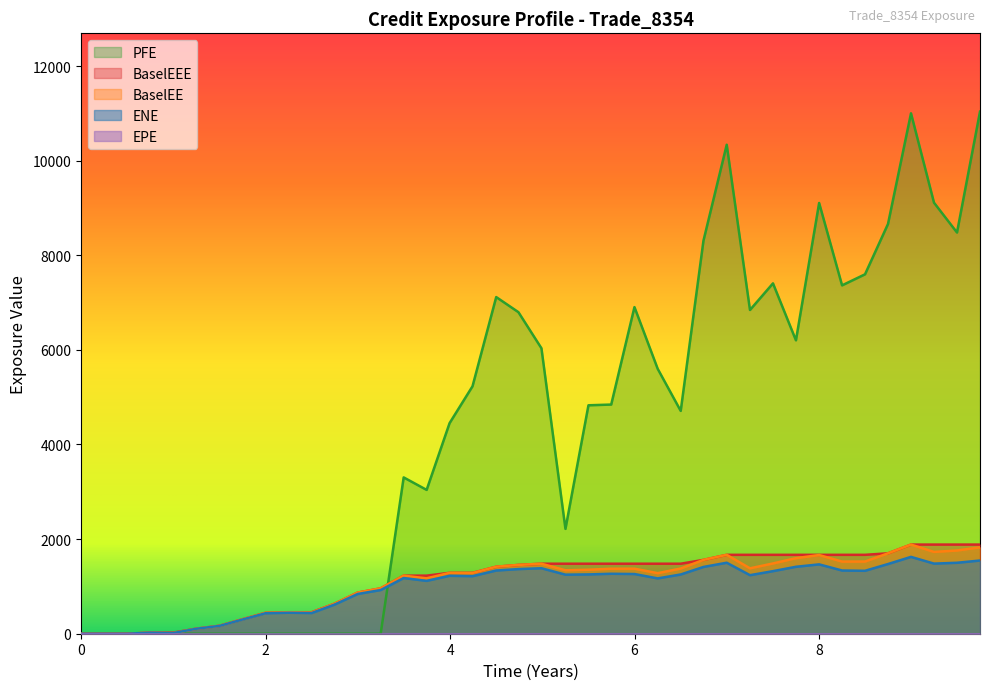

What is the sum of all ENE values?

39220.0